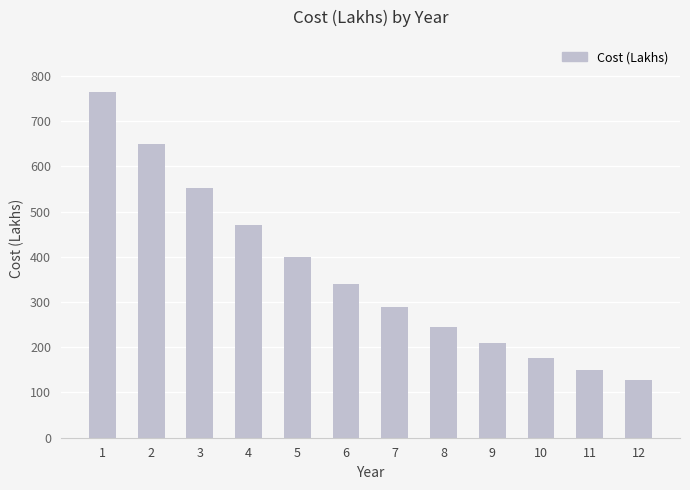

What is the sum of all values?

4372.6